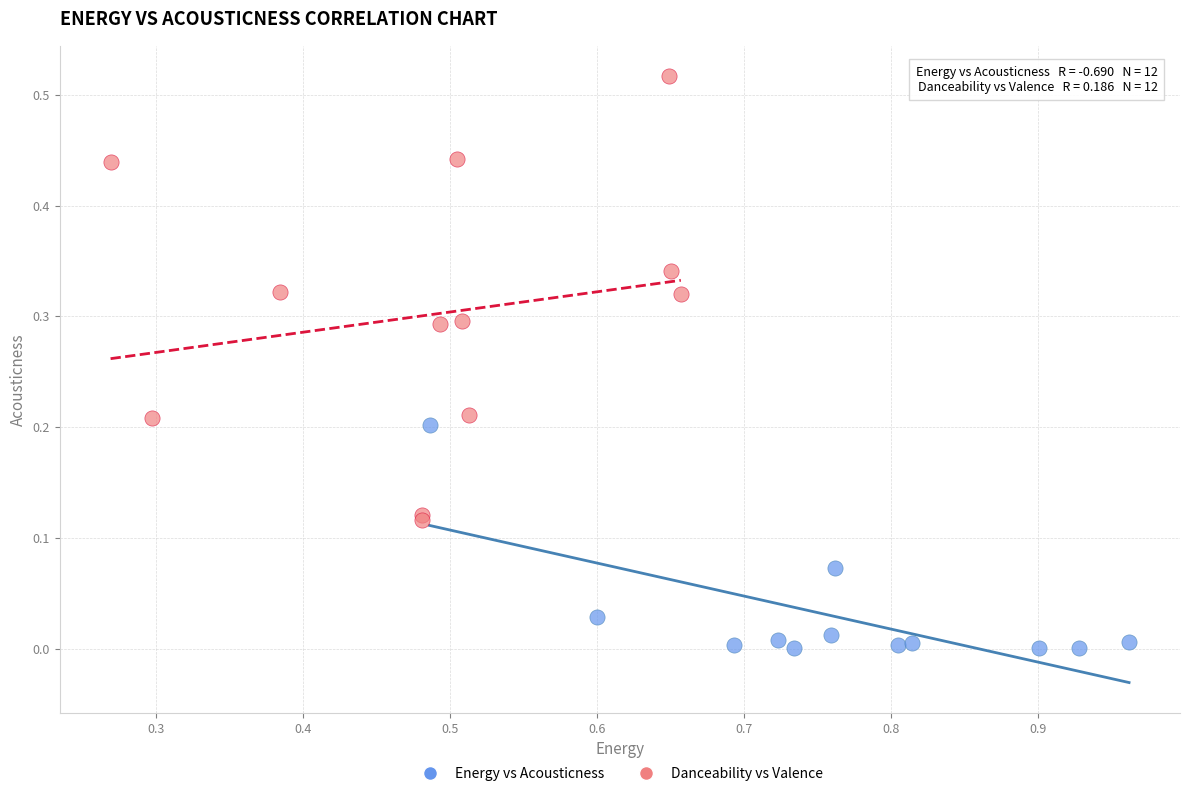

Which series has the largest Y range (max minus min)?

Danceability vs Valence